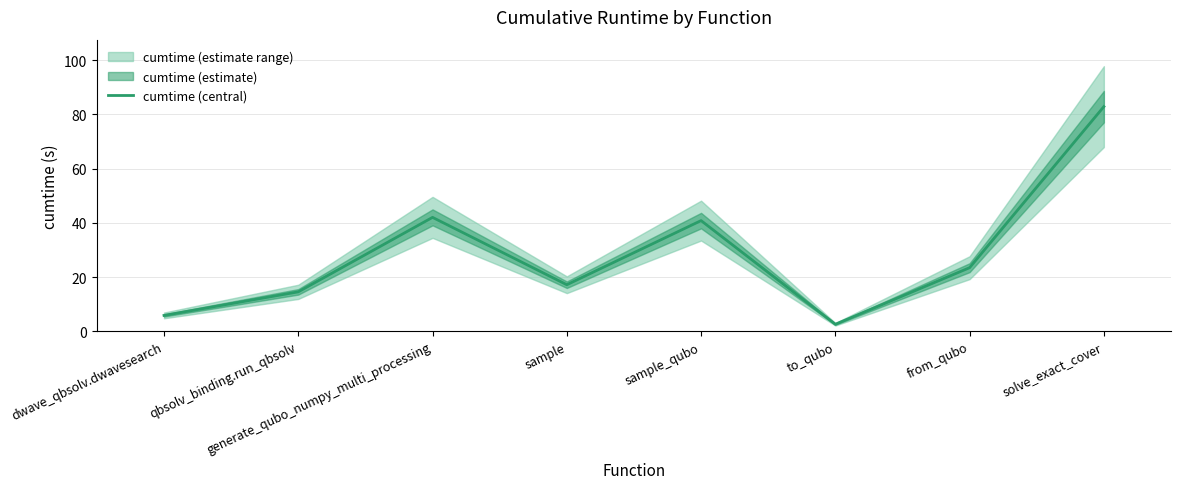

Which has a higher value, to_qubo or sample_qubo?

sample_qubo